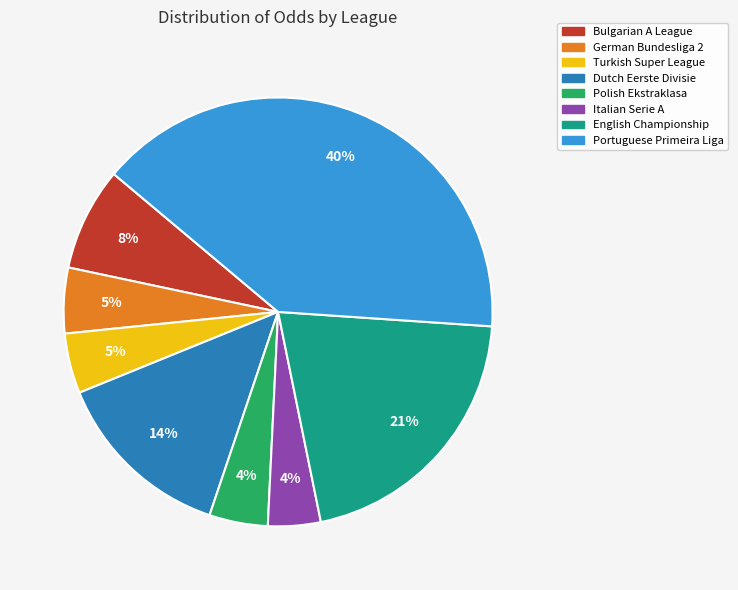

Does any single category account for the majority?

No